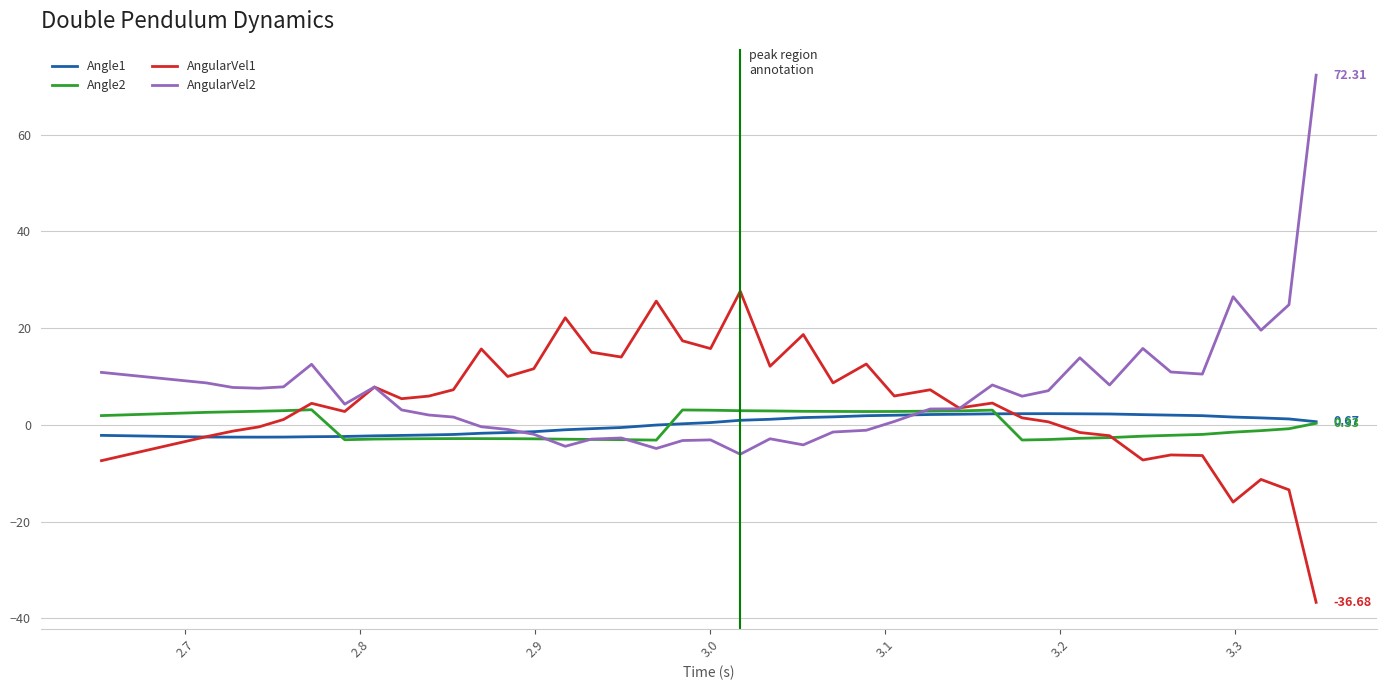

Which series has the widest spread of values?

AngularVel2